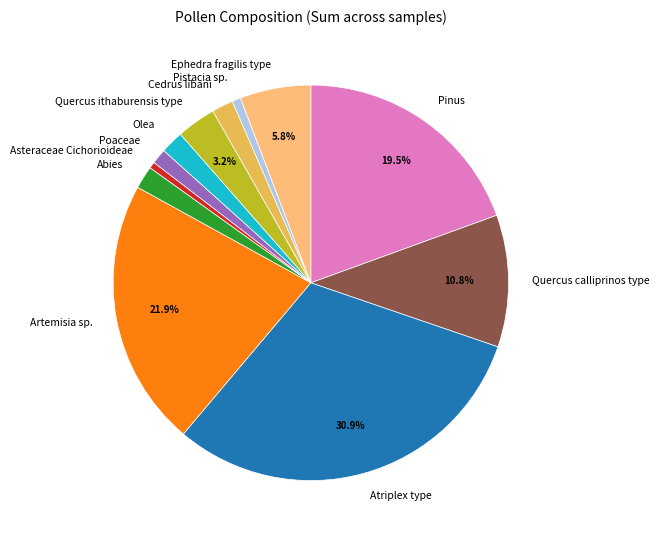

Is Cedrus libani the majority of the pie?

No